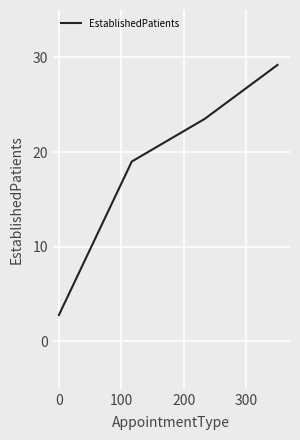

What is the average value?

18.6